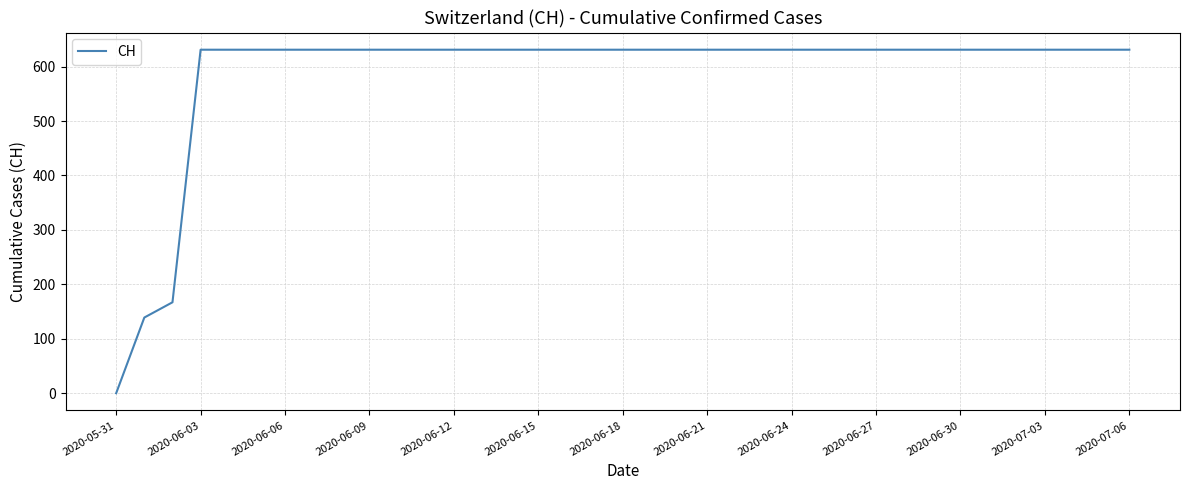

What is the difference between the maximum and minimum values?

631